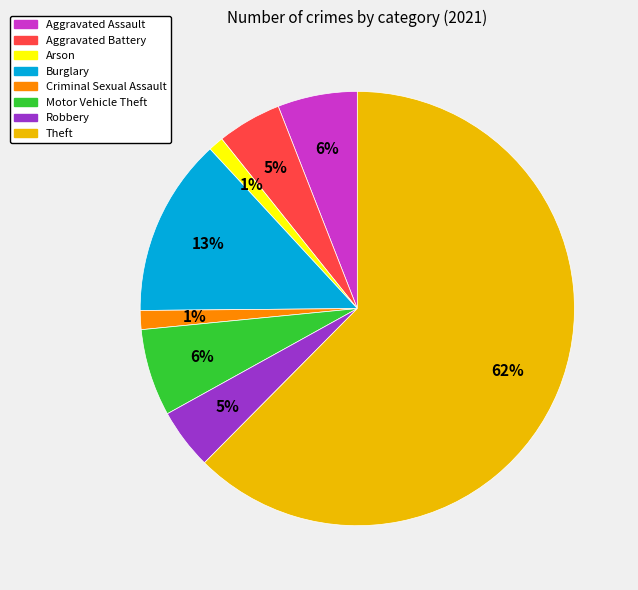

To the nearest percent, what percentage of the pie is Arson?

1%